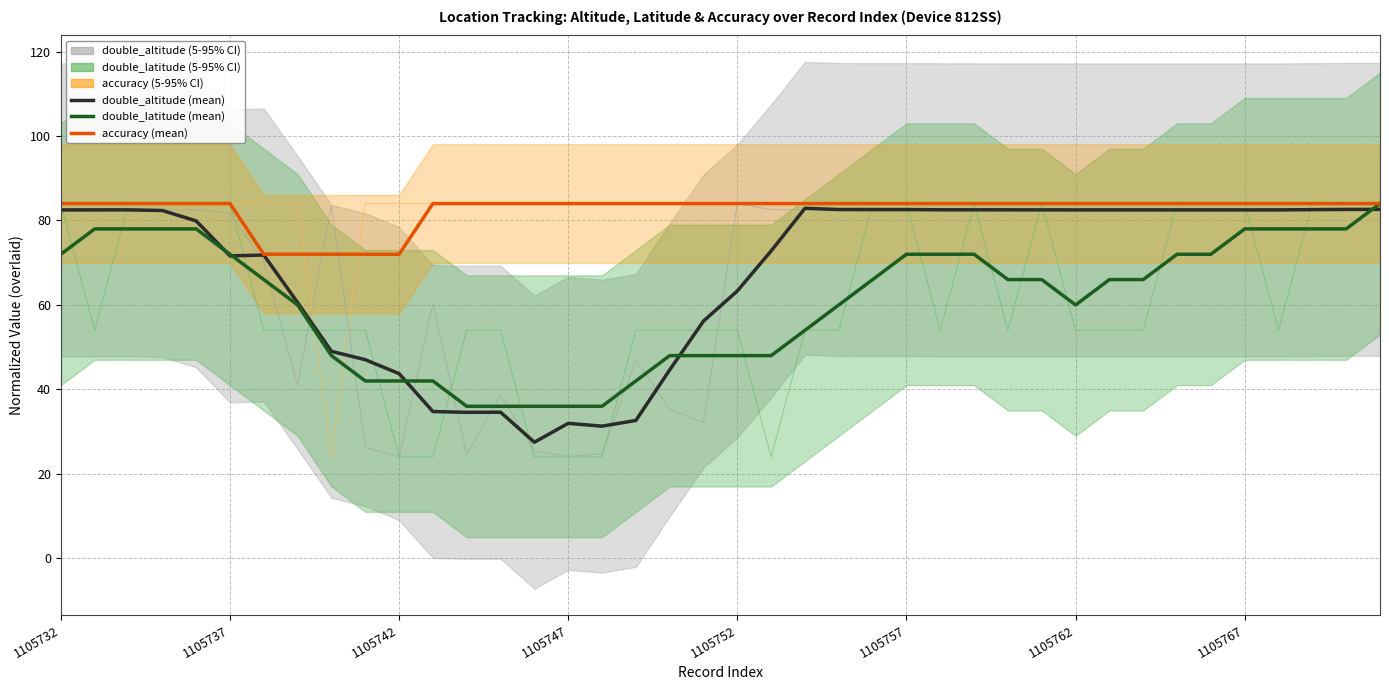

What is the difference between the maximum and second lowest values in the double_latitude (smooth) series?

48.0